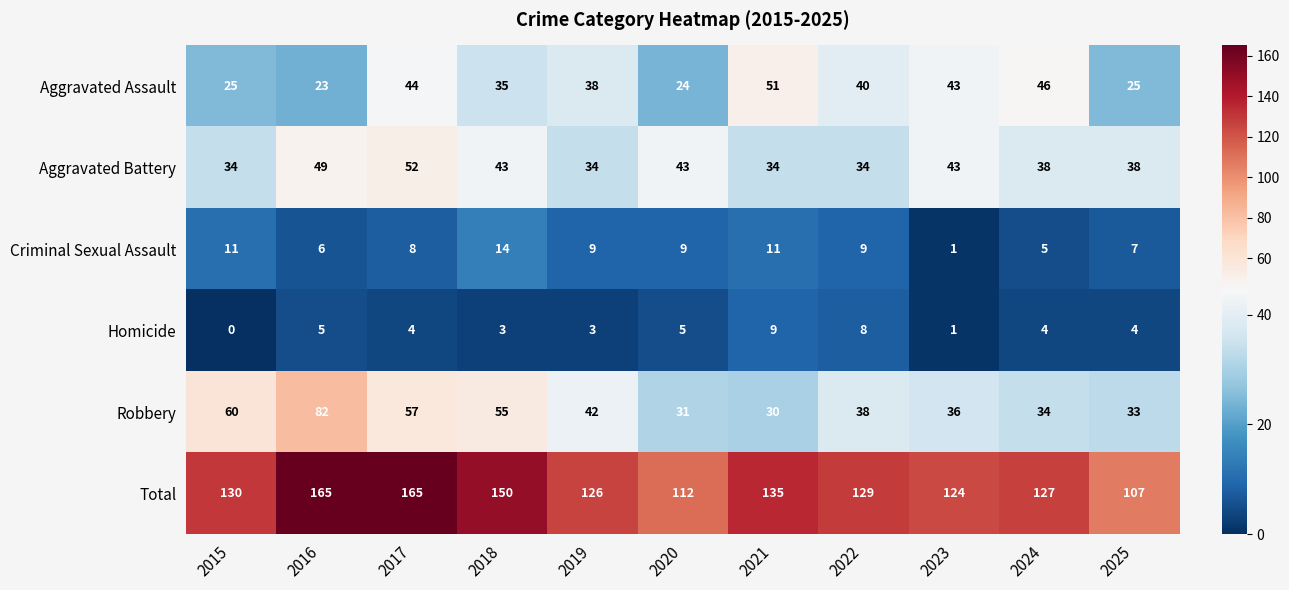

What is the total value across all series at 2023?

248